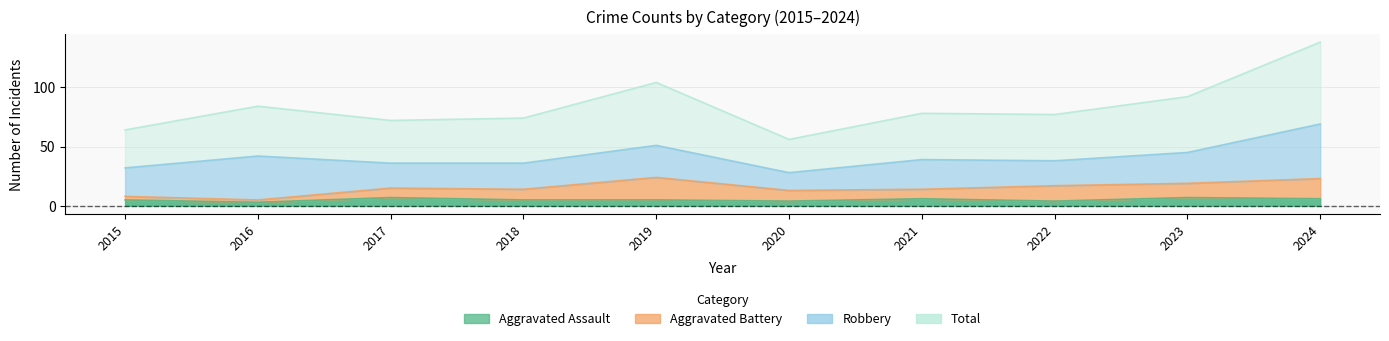

What is the difference between the second highest and minimum values in the Total series?

48